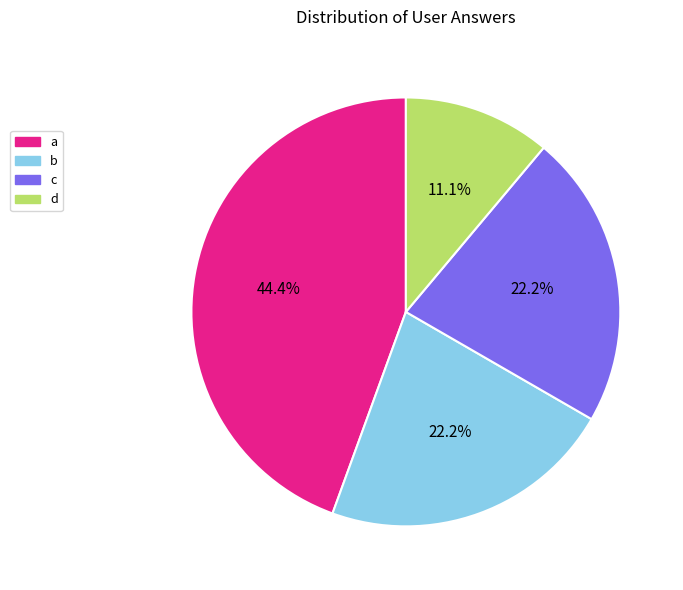

Is the sum of c and a greater than half?

Yes